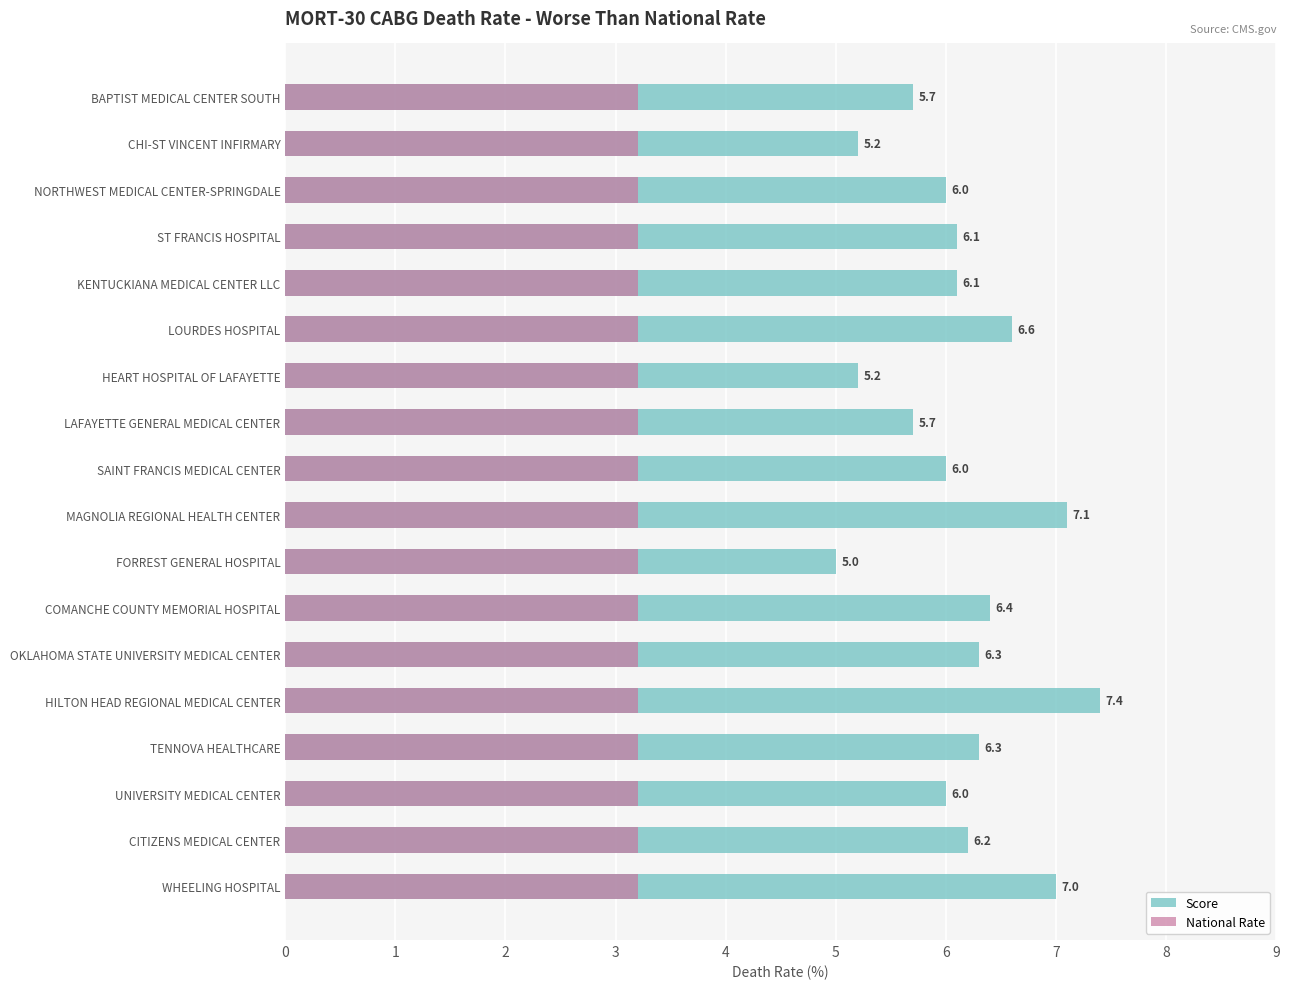

What are all the series names shown in the legend?

Score, National Rate